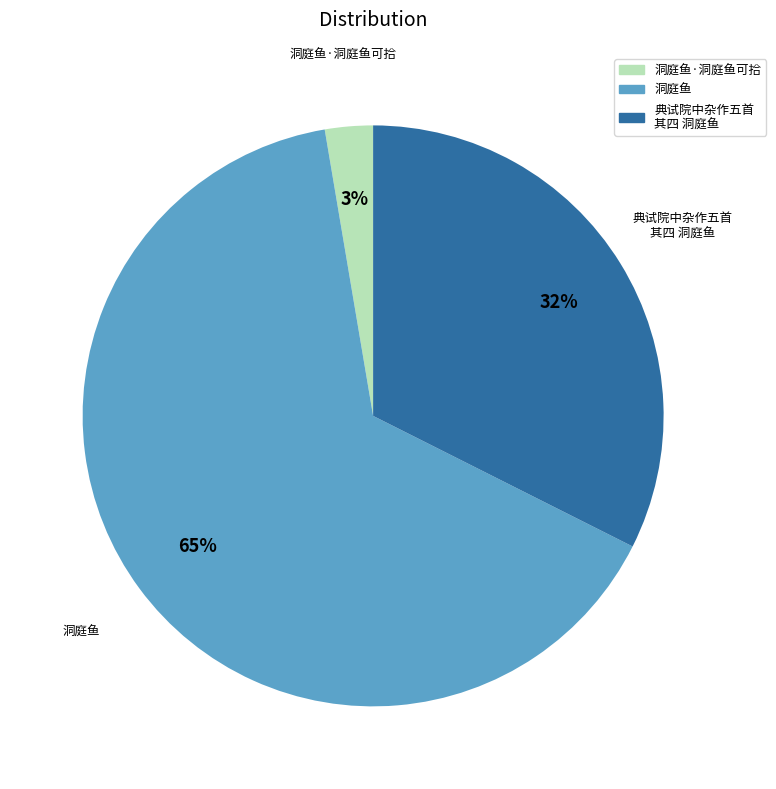

To the nearest percent, what is the combined percentage of 洞庭鱼 and 洞庭鱼·洞庭鱼可拾?

68%